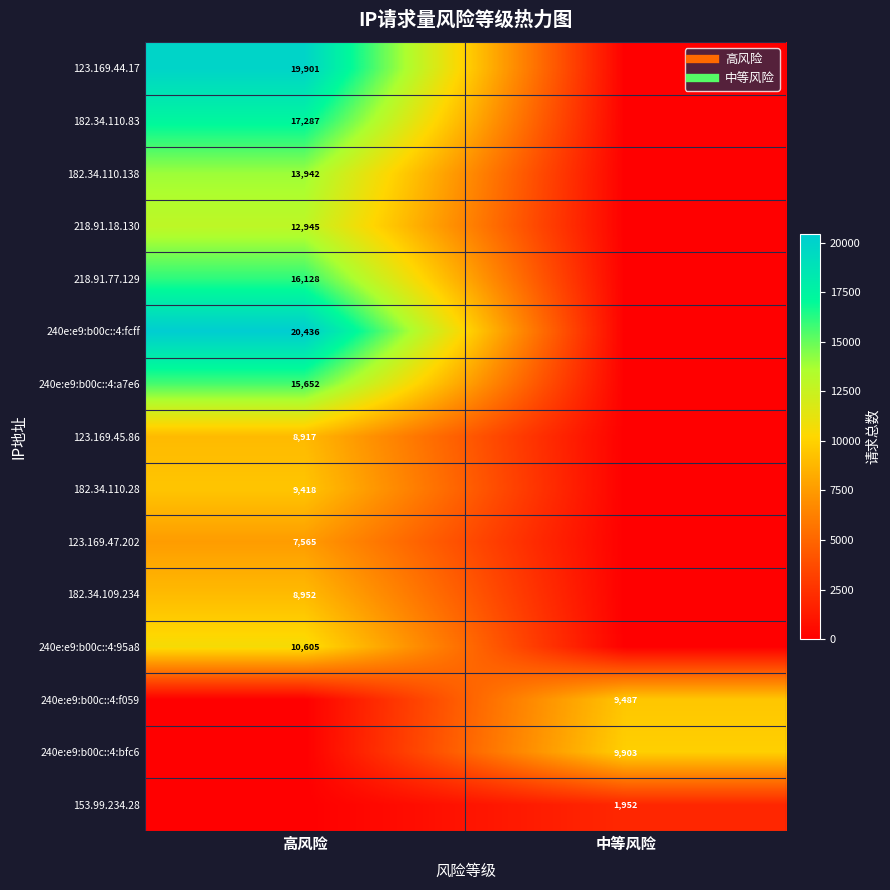

What is the spread (max minus min) of values at 中等风险?

9903